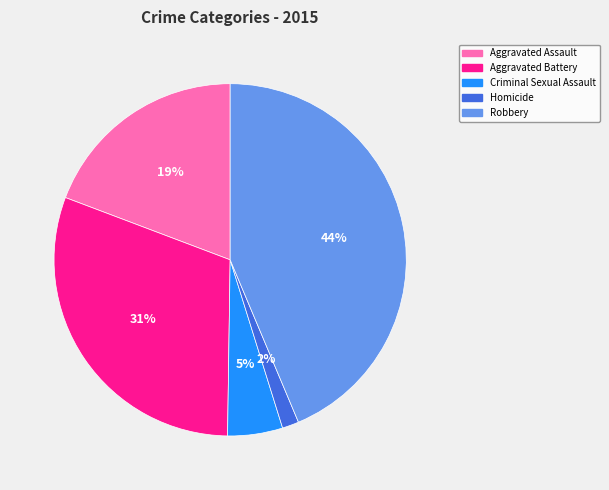

To the nearest percent, what is the difference between the Criminal Sexual Assault and Robbery slice percentages?

39%